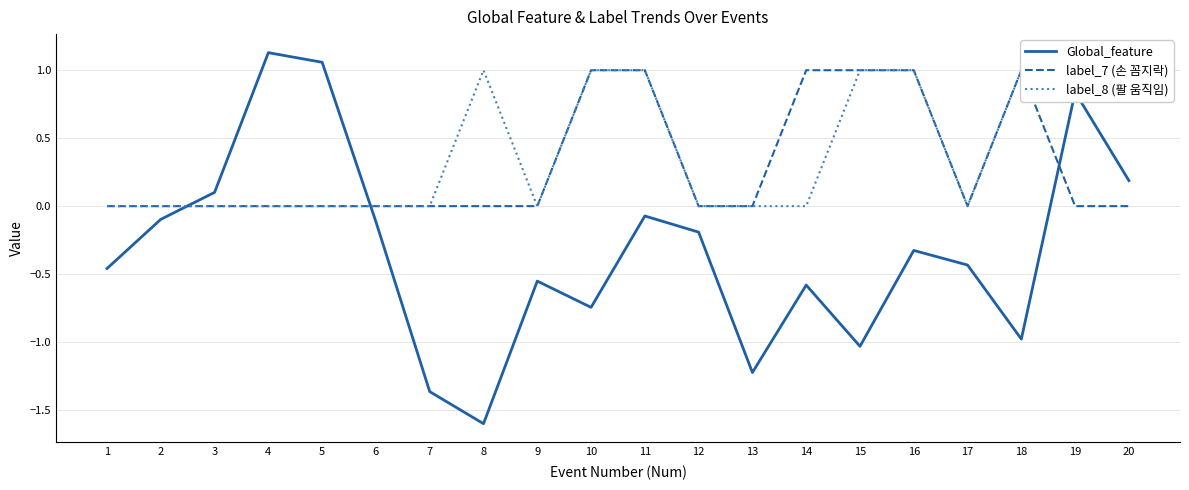

How many intersections are there between label_8 (팔 움직임) and Global_feature?

2